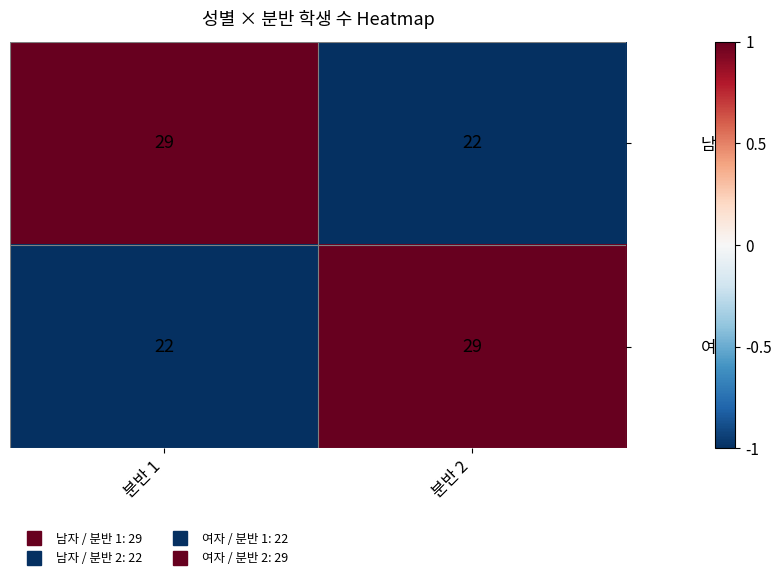

How many data points does each series have?

2